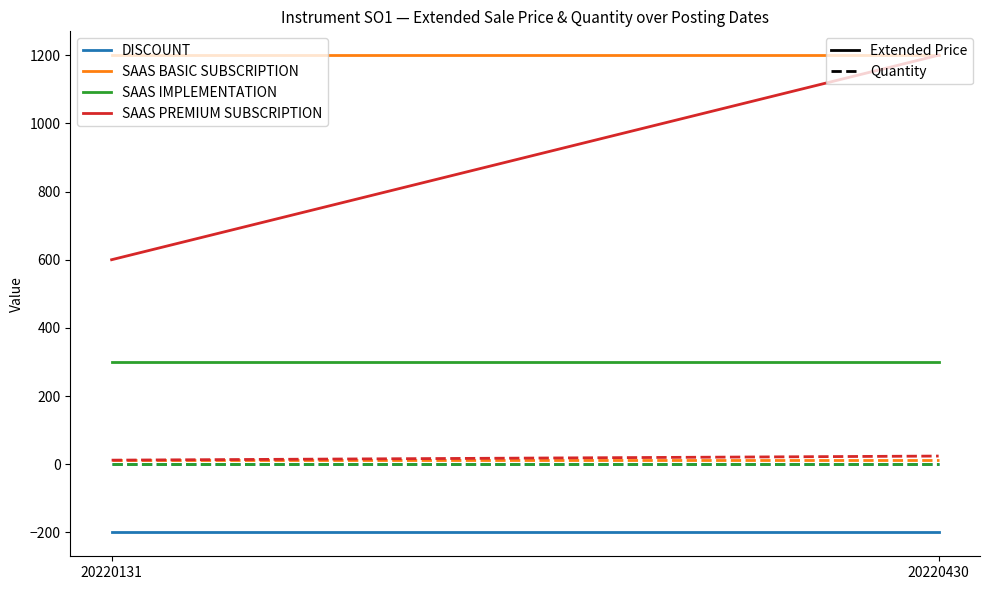

What is the spread (max minus min) of values at 20220131?

1400